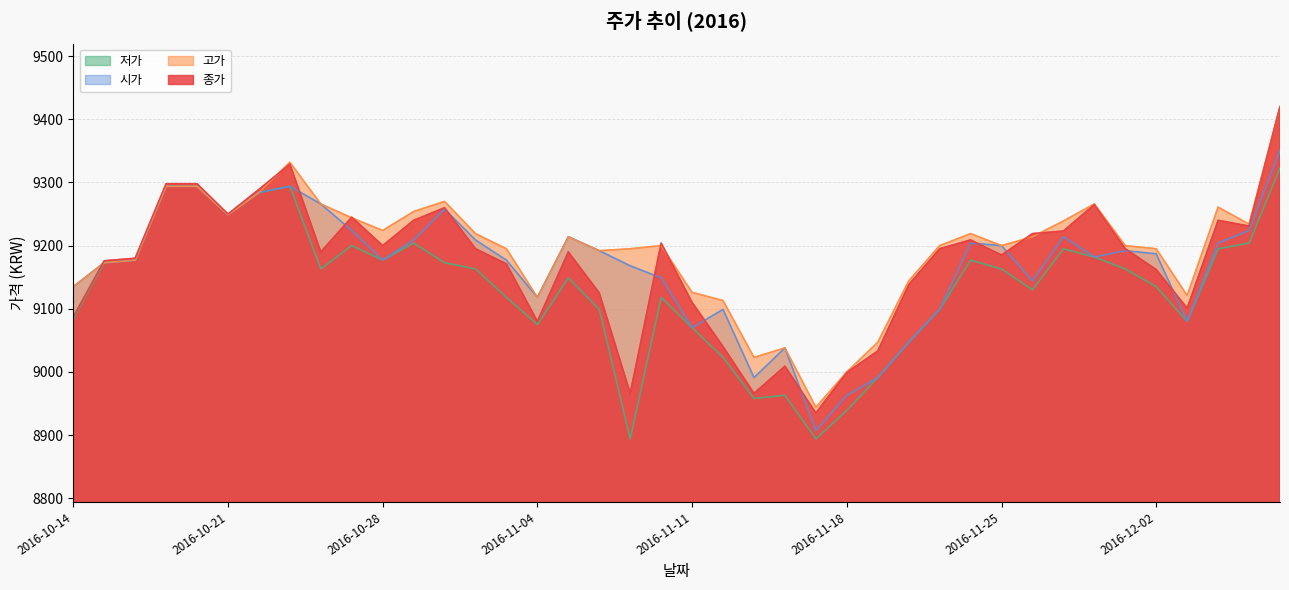

True or false: 고가 and 시가 intersect in this chart.

False